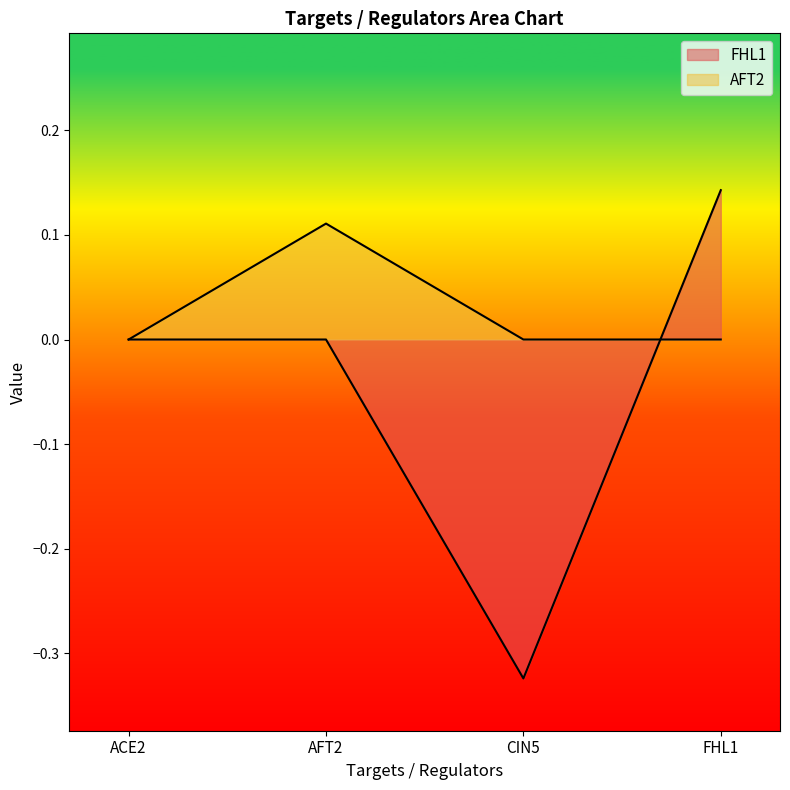

What is the total value across all series at CIN5?

-0.3